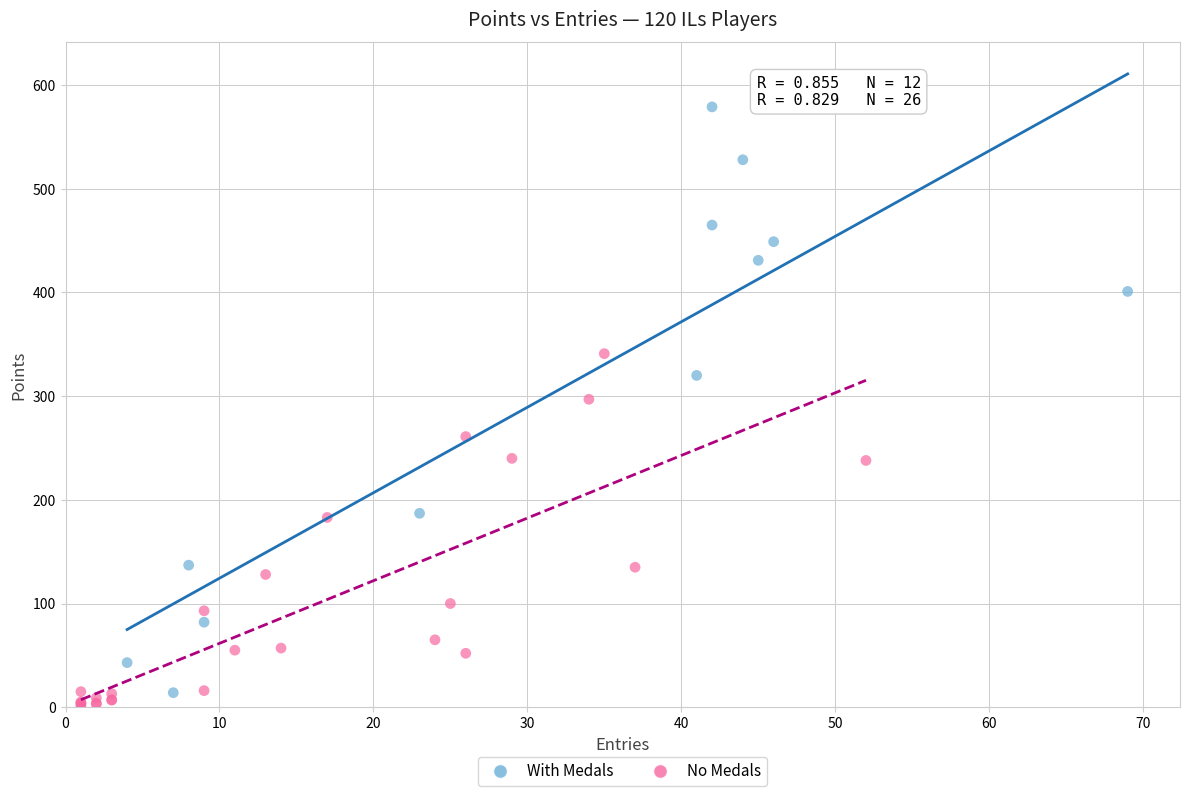

Which series has the widest spread of Y values?

With Medals